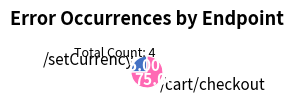

Rank the categories by value from lowest to highest.

/setCurrency, /cart/checkout